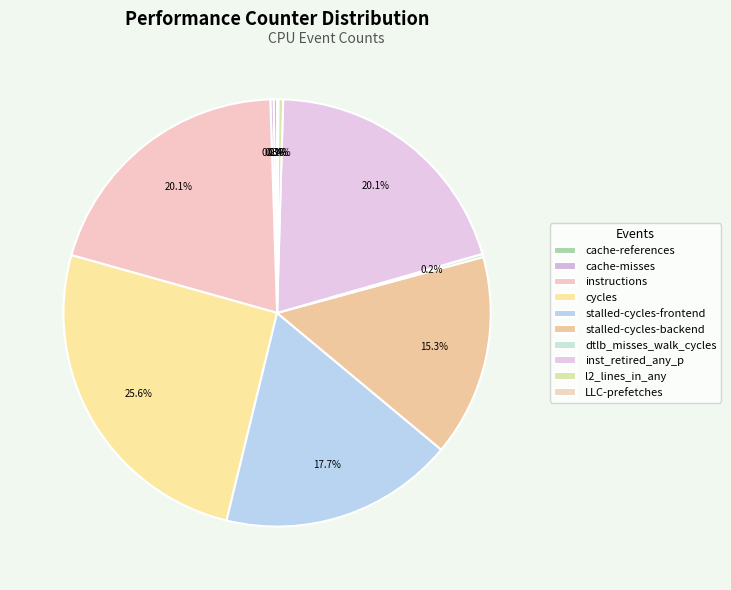

Which category has the smallest portion of the pie?

LLC-prefetches